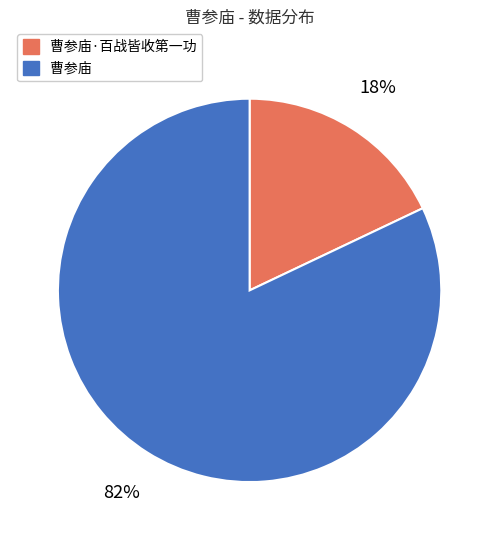

To the nearest percent, what is the difference between the largest and smallest slice percentages?

64%